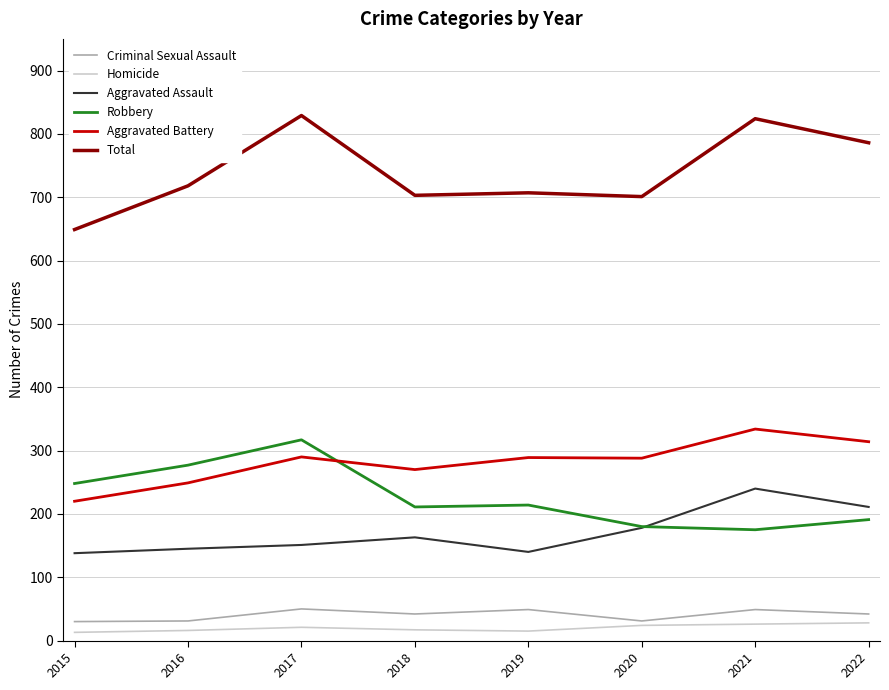

True or false: Aggravated Assault and Homicide cross at least once.

False